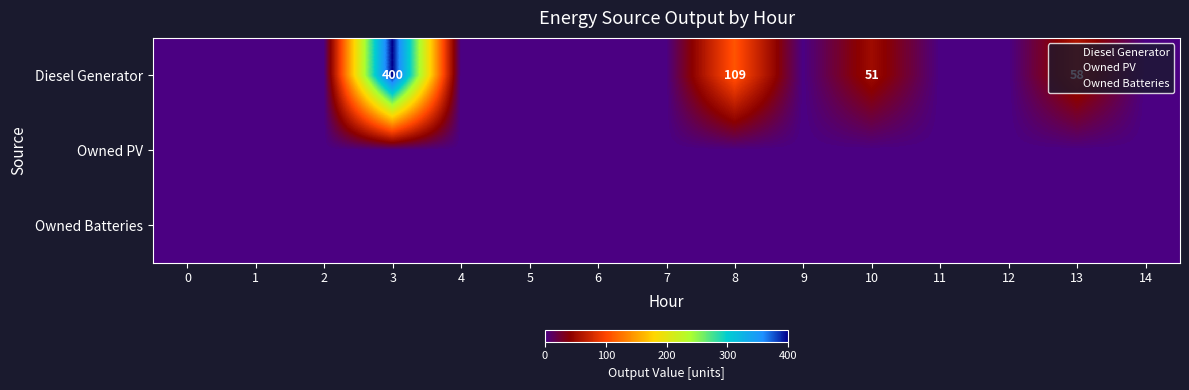

The value of Diesel Generator at 4 is 260. True or false?

False